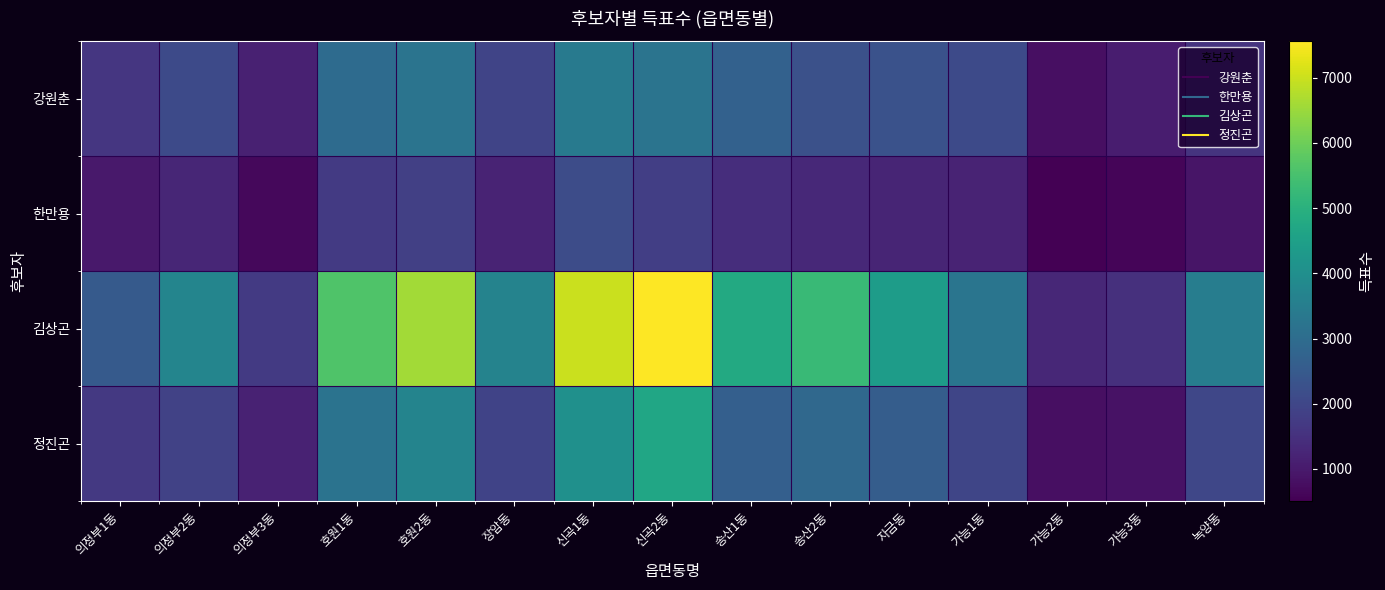

Which category has the lowest value across all series?

가능2동